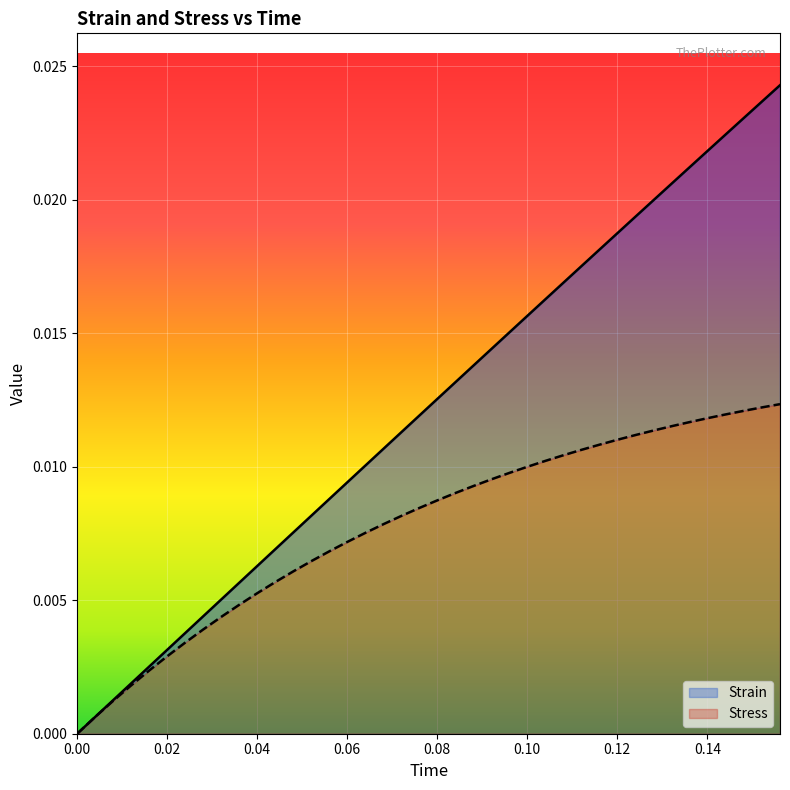

Is it true that stress equals 0.0 at 21?

False